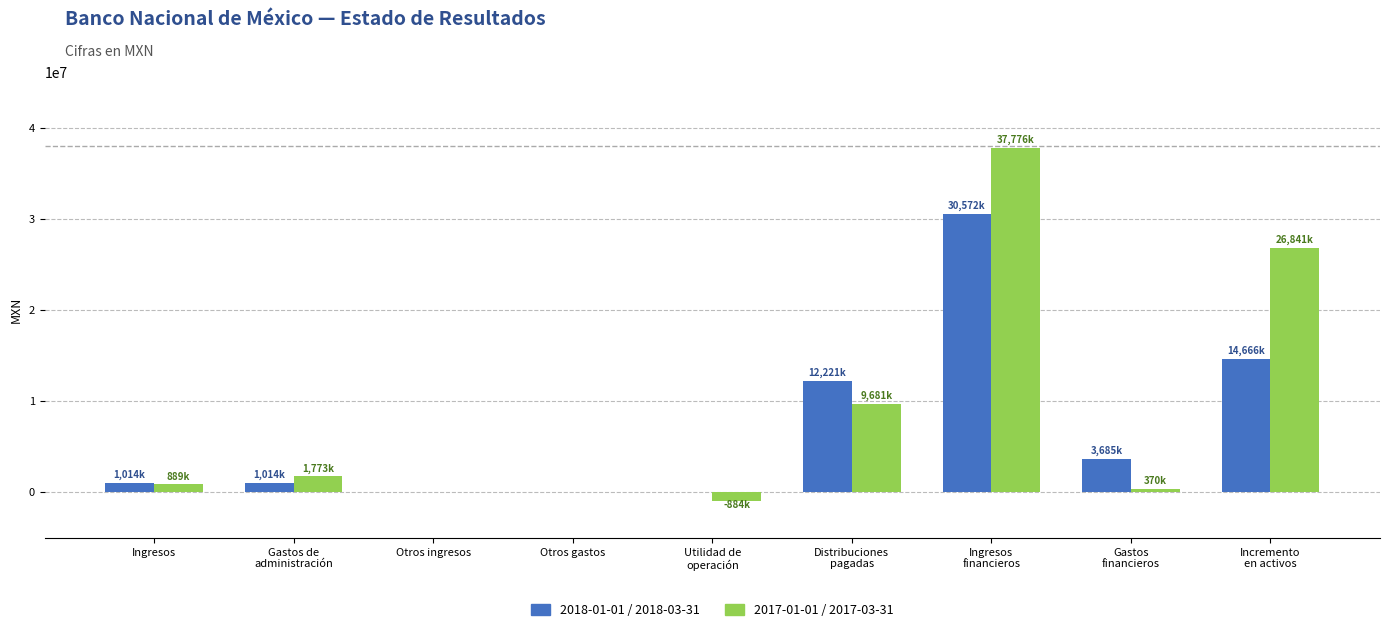

True or false: 2018-01-01 / 2018-03-31 has a value of 0 at Otros gastos.

True